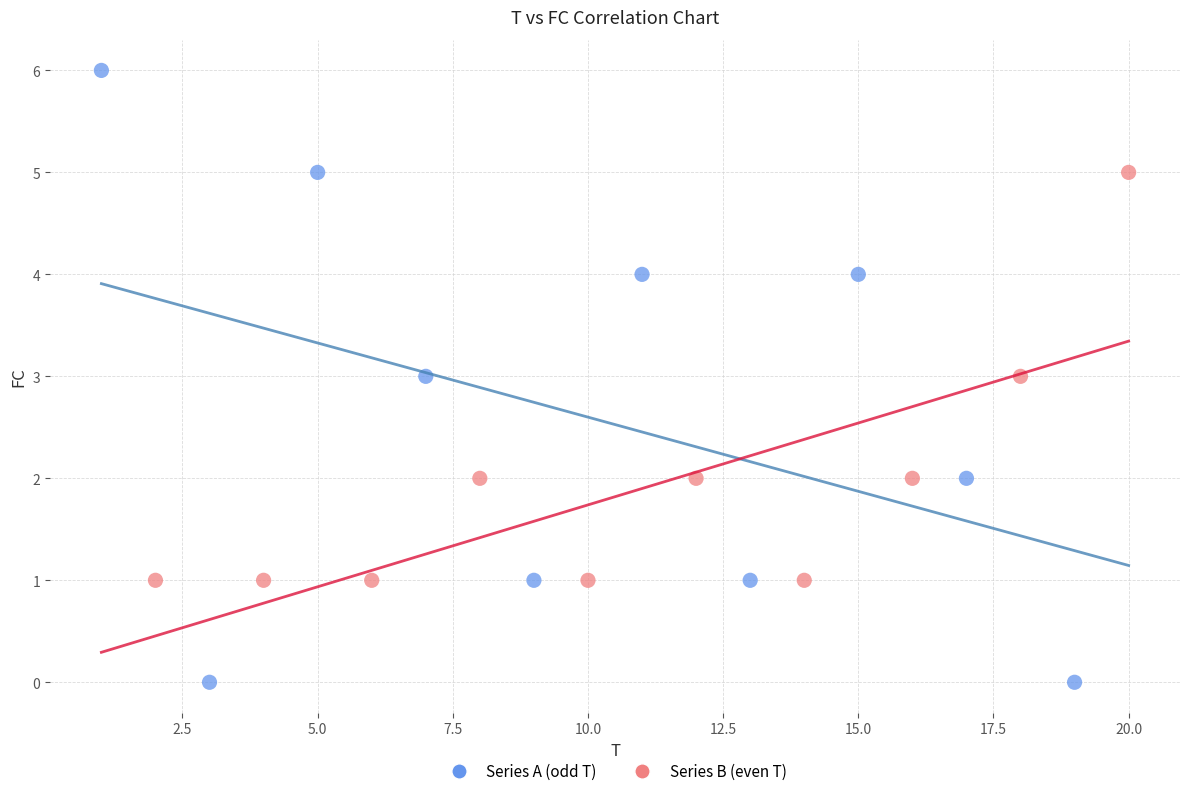

Which series reaches the maximum Y coordinate?

Series A (odd T)